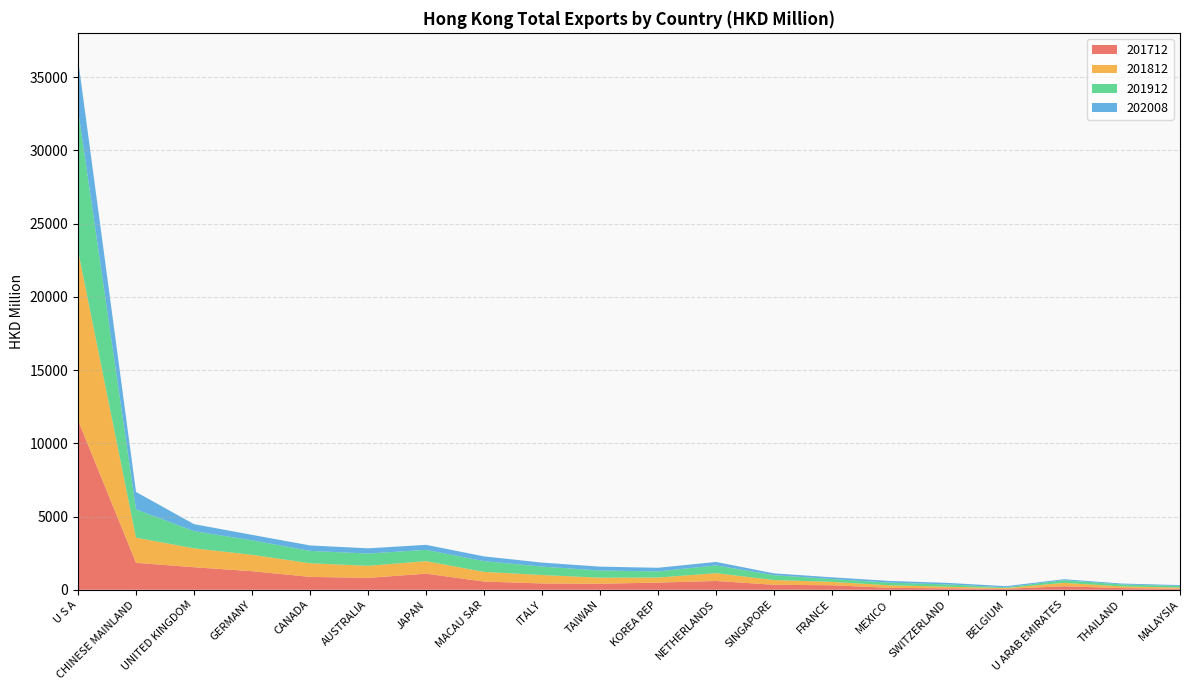

Reading right to left, extract all data points from this chart.

201712: 69.8	111.1	240.0	65.1	97.6	132.0	305.5	342.0	599.3	489.2	411.3	430.0	561.7	1097.5	810.5	879.1	1267.2	1538.3	1841.2	11577.5
201812: 78.3	118.2	230.7	52.0	108.6	170.1	231.2	321.2	534.4	343.6	411.3	575.8	657.7	854.1	823.9	931.0	1120.6	1288.5	1715.0	11576.3
201912: 112.1	132.2	182.1	49.2	158.1	183.0	194.4	332.8	528.4	420.4	490.5	573.3	733.8	772.1	837.6	843.5	987.4	1174.6	1931.1	9621.3
202008: 58.4	61.9	67.2	78.3	103.7	115.8	117.8	124.7	237.4	247.5	264.1	275.9	325.3	342.8	356.2	372.4	373.4	477.4	1188.5	3433.1